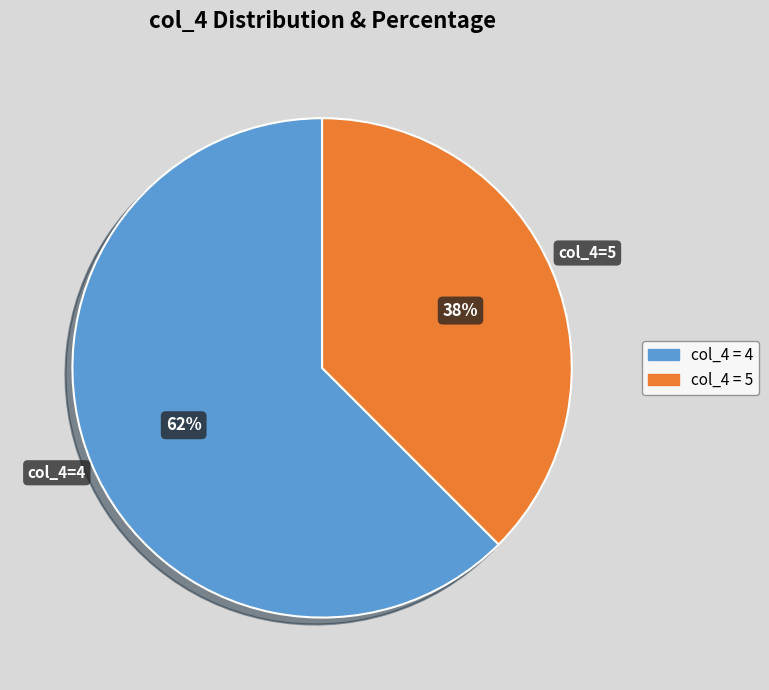

To the nearest percent, what is the average slice percentage?

50%